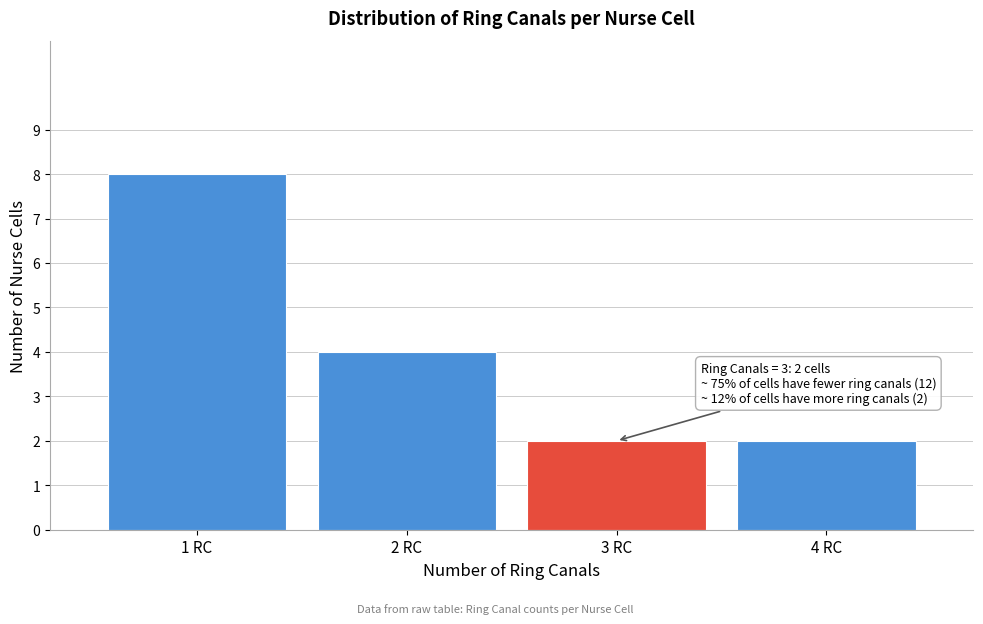

Reading left to right, transcribe all the data shown in this chart.

8	4	2	2